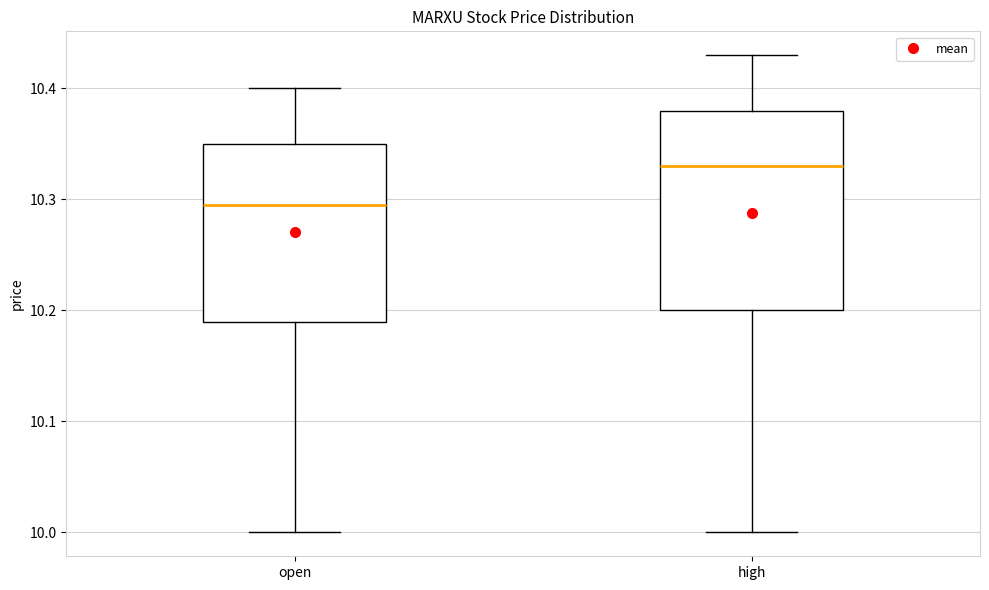

Which box has the lowest median line?

open